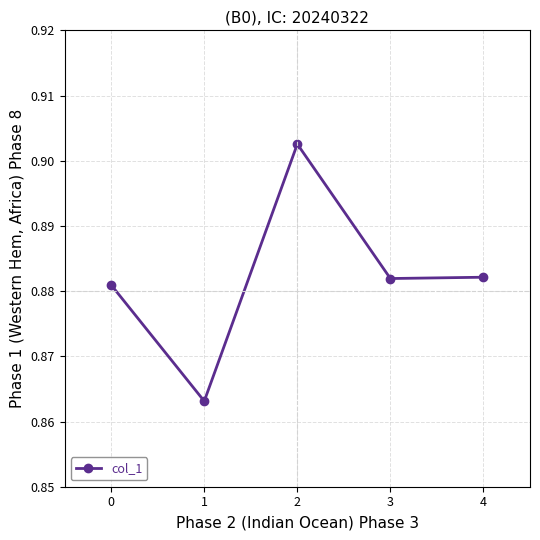

What is the sum of the values at 0 and 4?

1.8